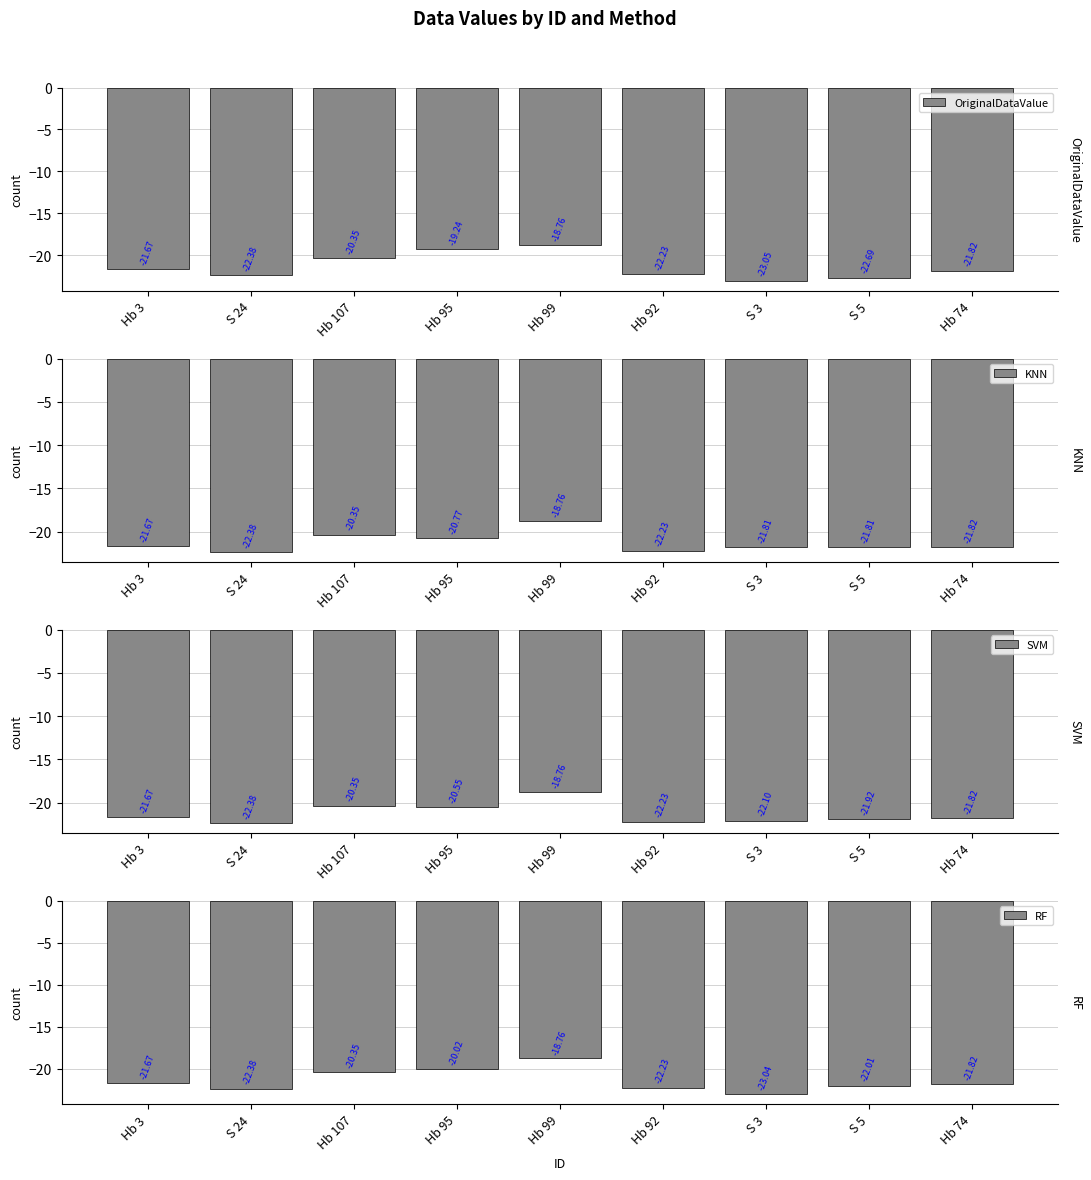

Which series has the largest range (max minus min)?

OriginalDataValue